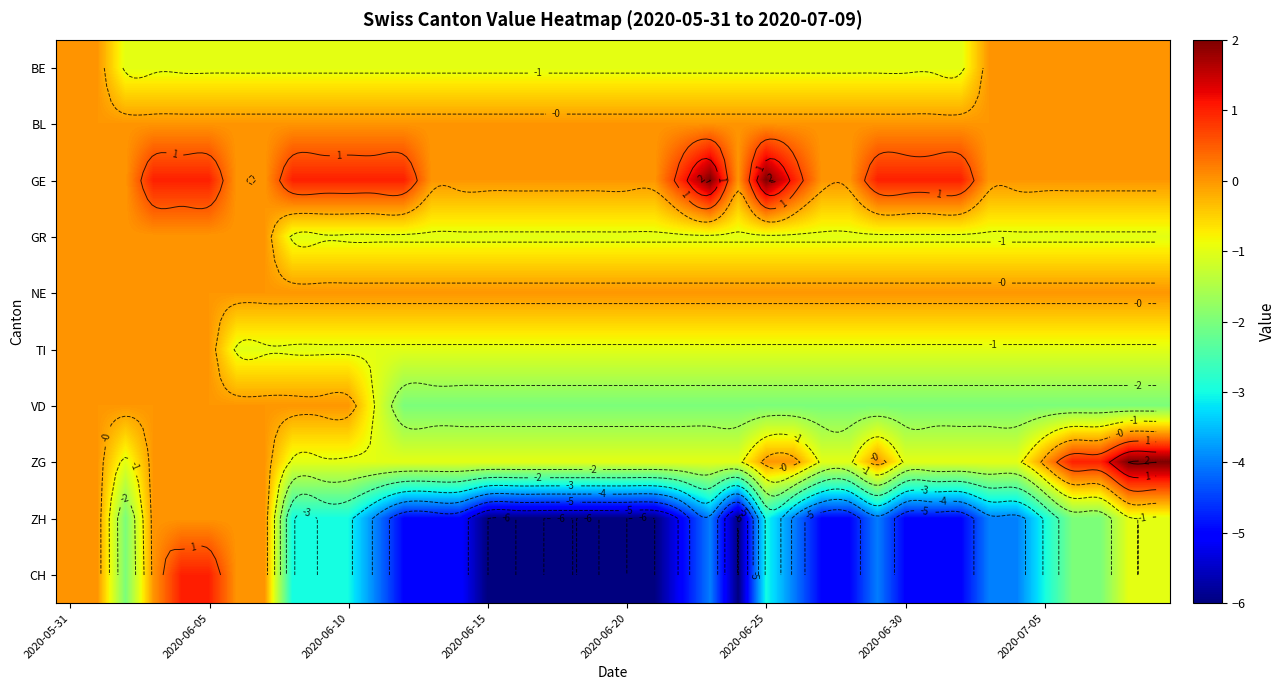

What is the sum of all GE values?

18